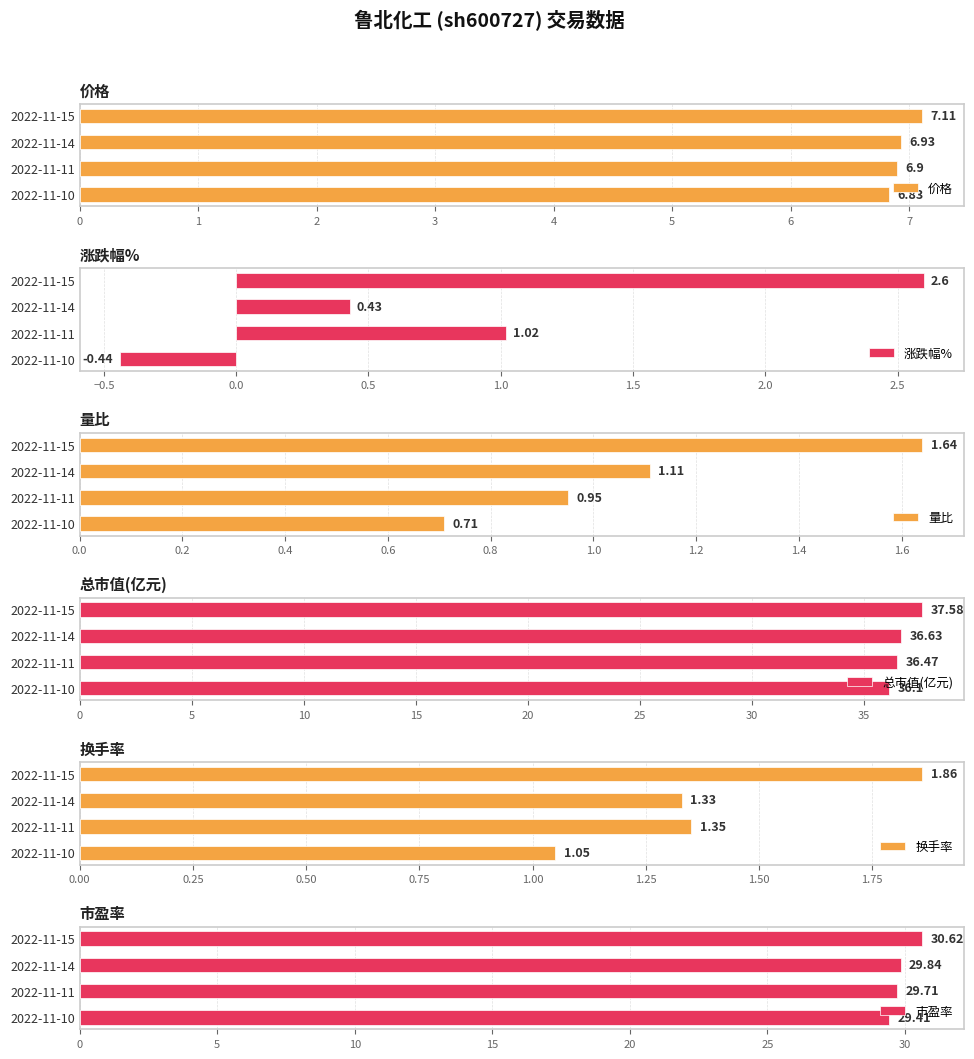

How many bars are there in total?

24